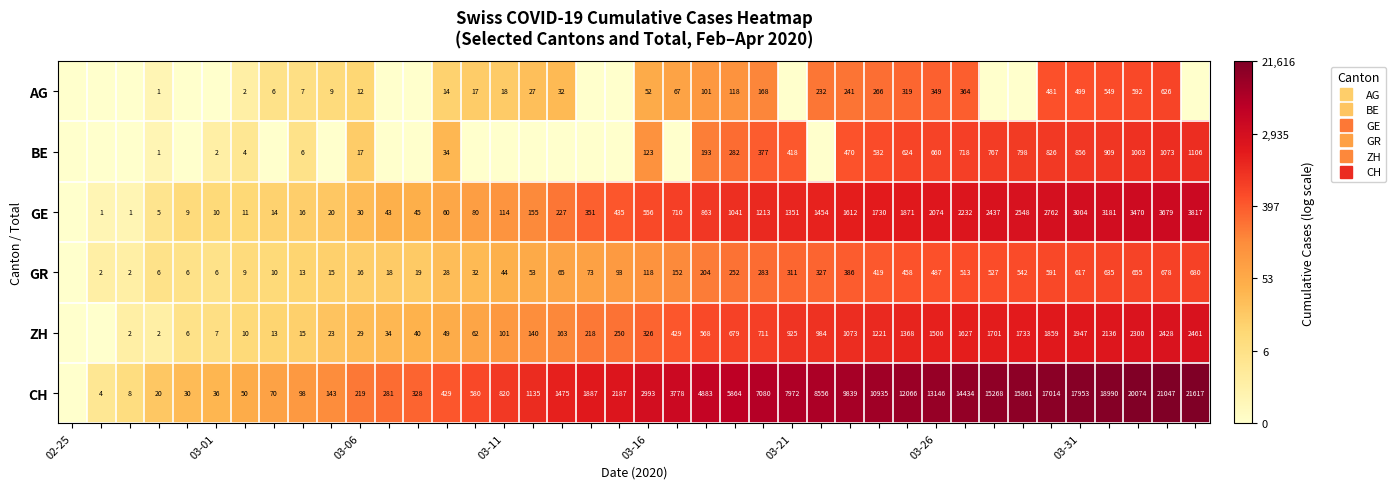

Which series has the widest spread of values?

CH